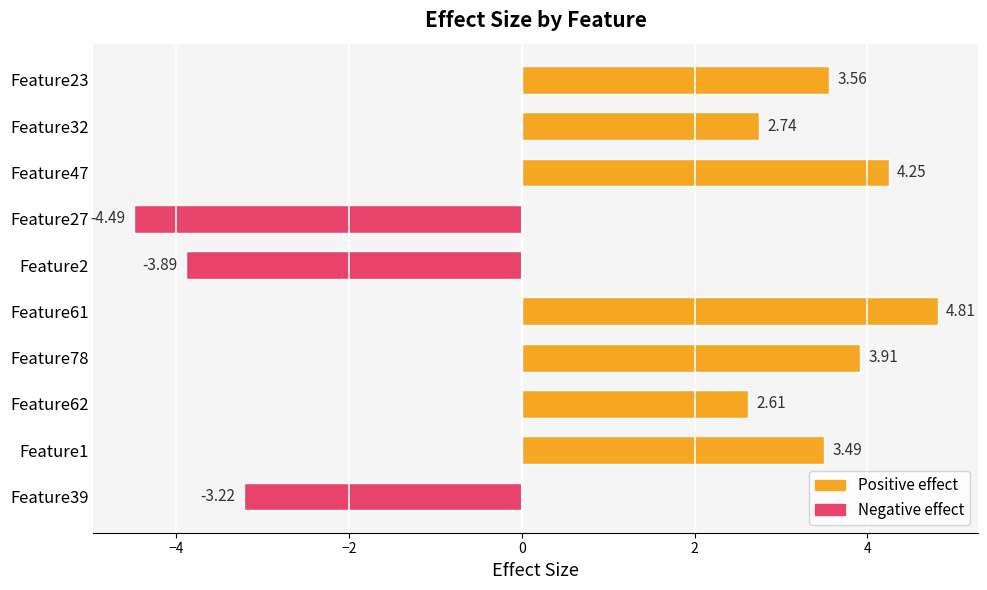

What is the change in value from Feature78 to Feature32?

-1.2